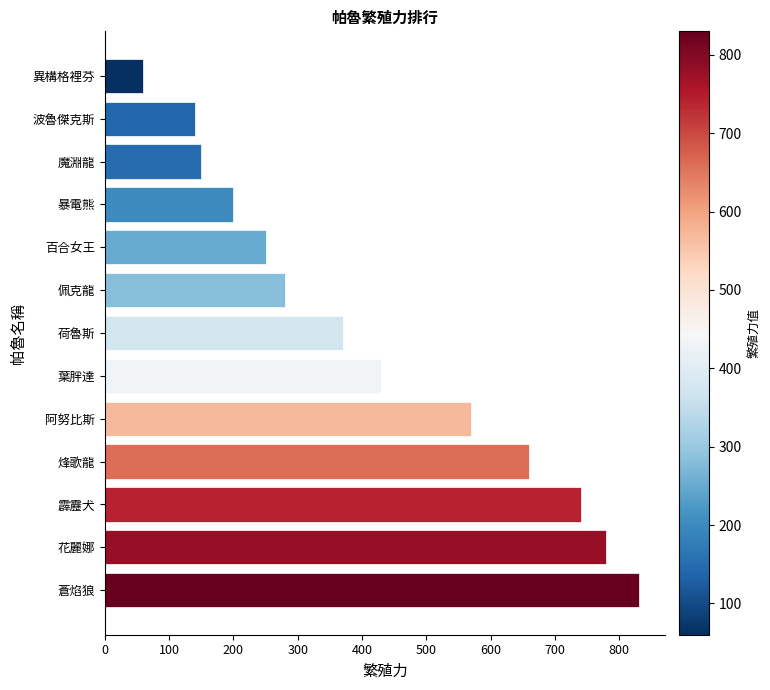

What is the minimum value shown in the chart?

60